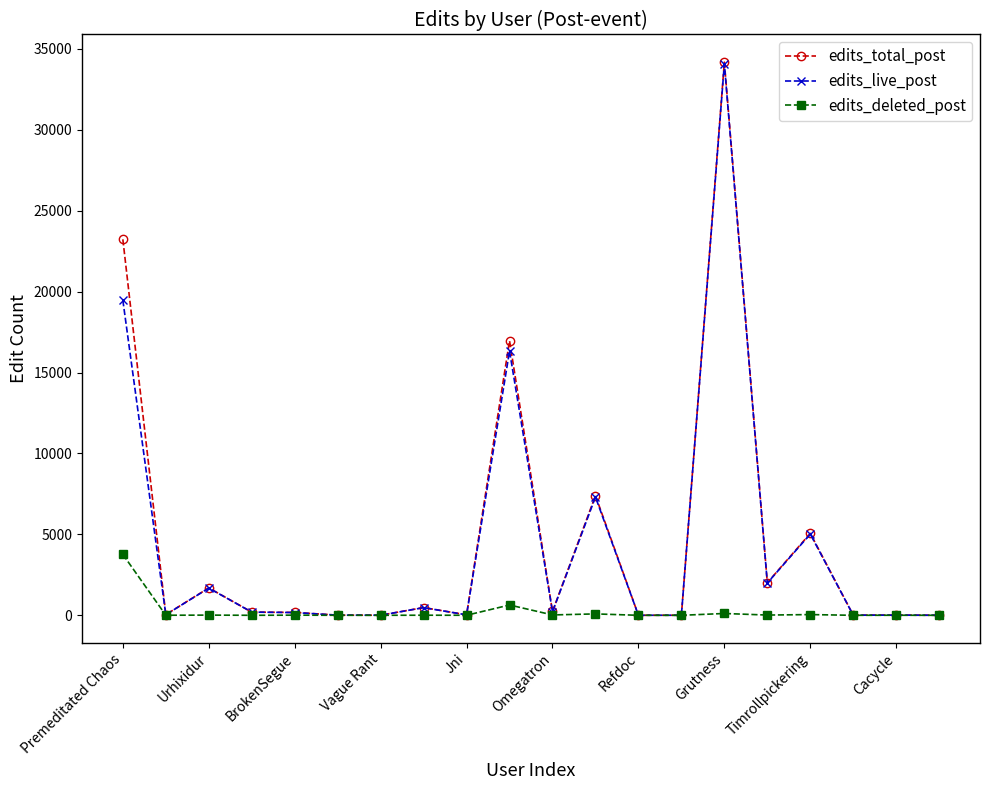

At how many categories does at least one series exceed 32198?

1